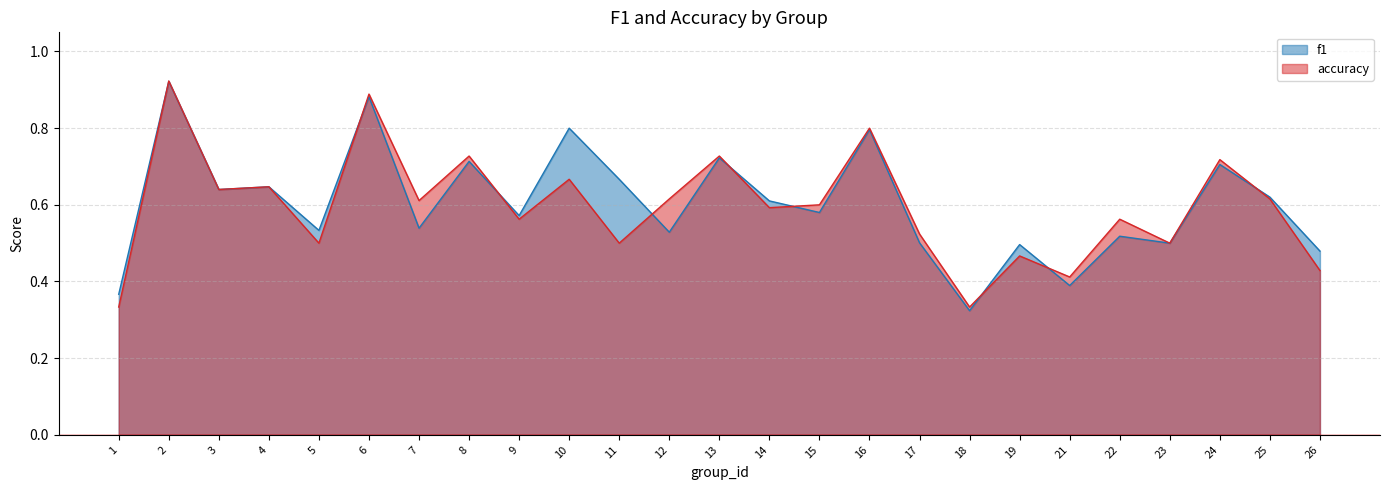

True or false: accuracy and f1 cross at least once.

True